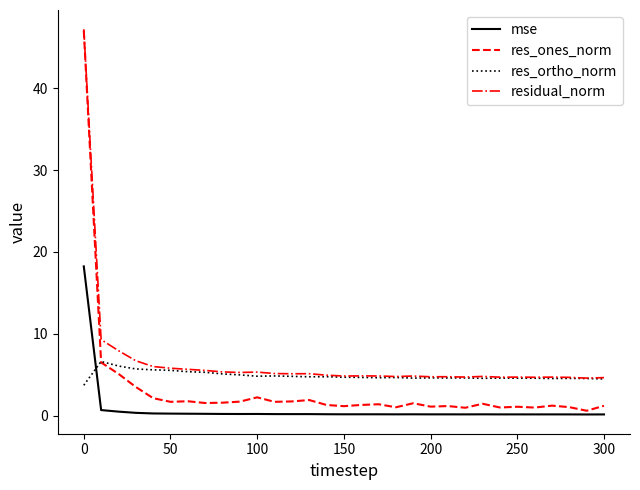

Which series has the widest spread of values?

res_ones_norm